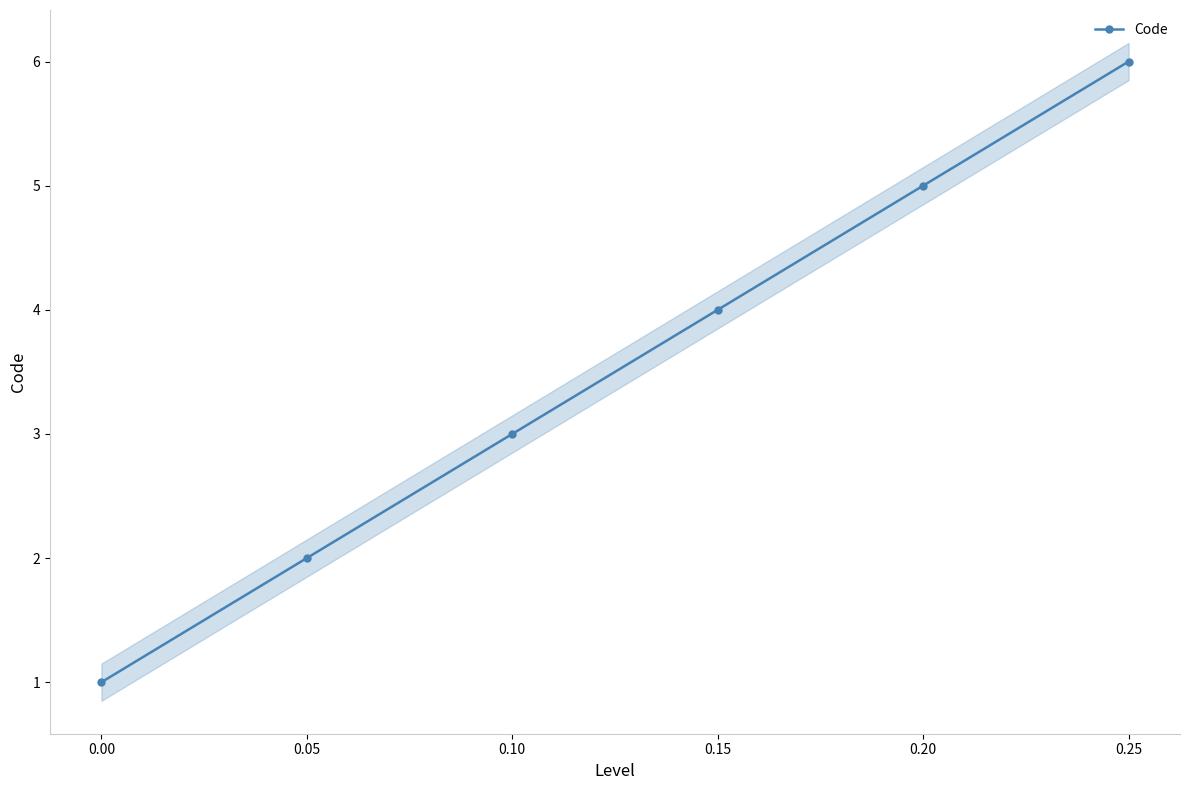

The Code series shows 4 at 0.15. True or false?

True